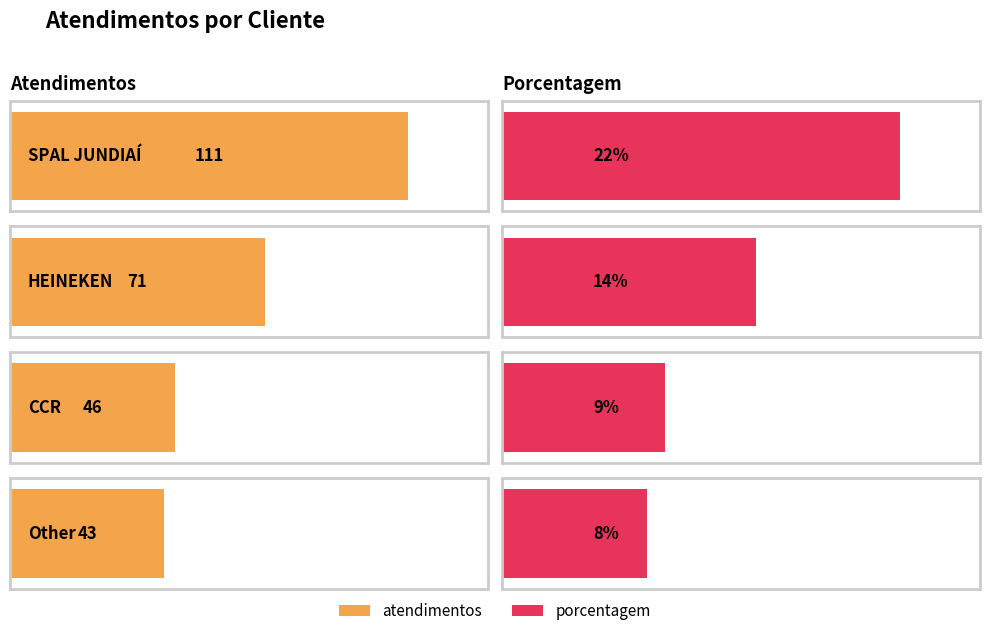

At which label does atendimentos reach its peak?

SPAL JUNDIAÍ